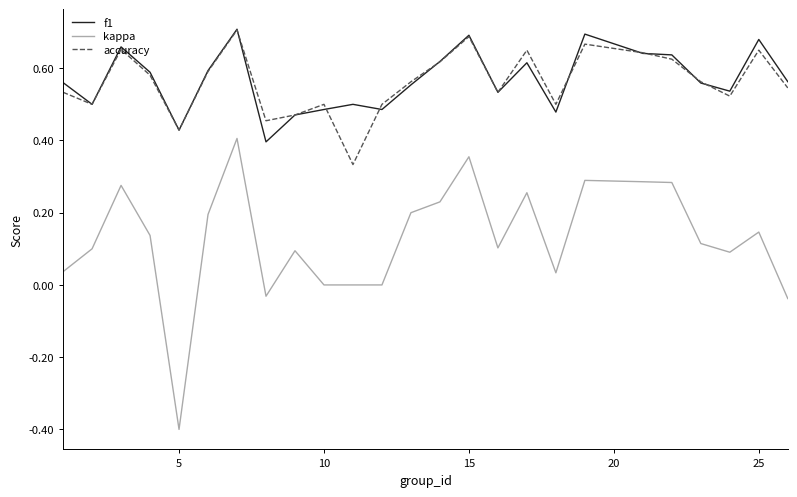

Which series has the largest range (max minus min)?

kappa